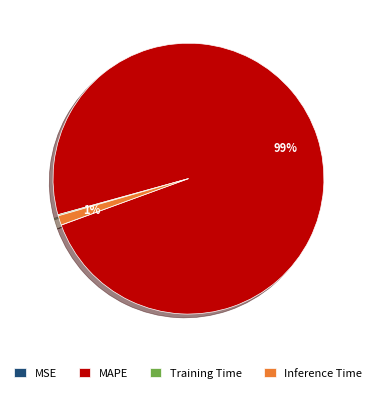

Which category has the biggest portion of the pie?

MAPE